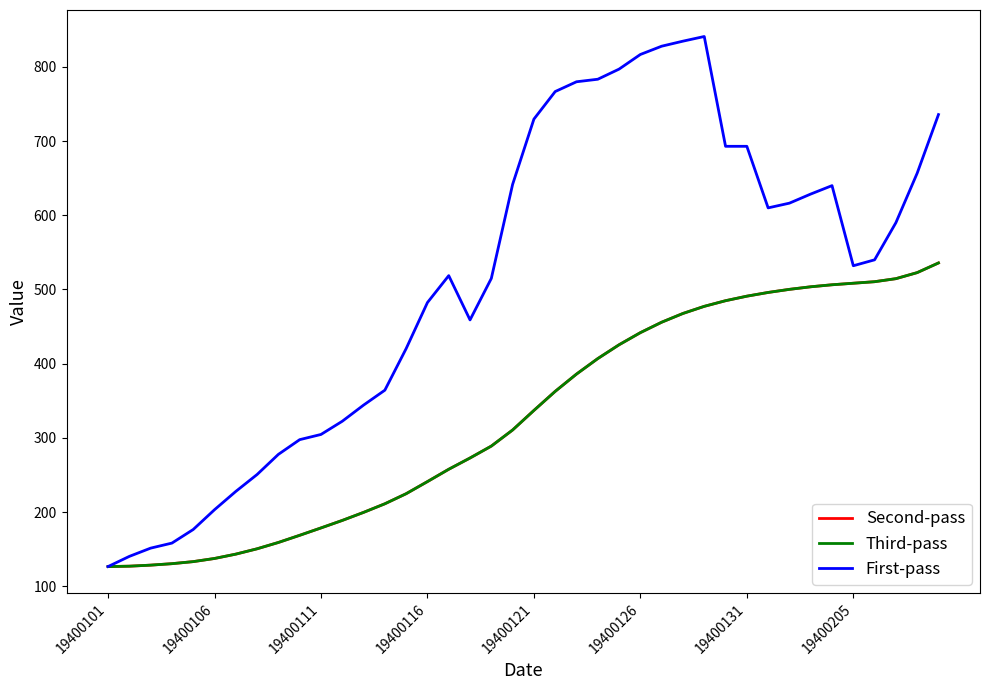

Does the chart have visible grid lines?

No